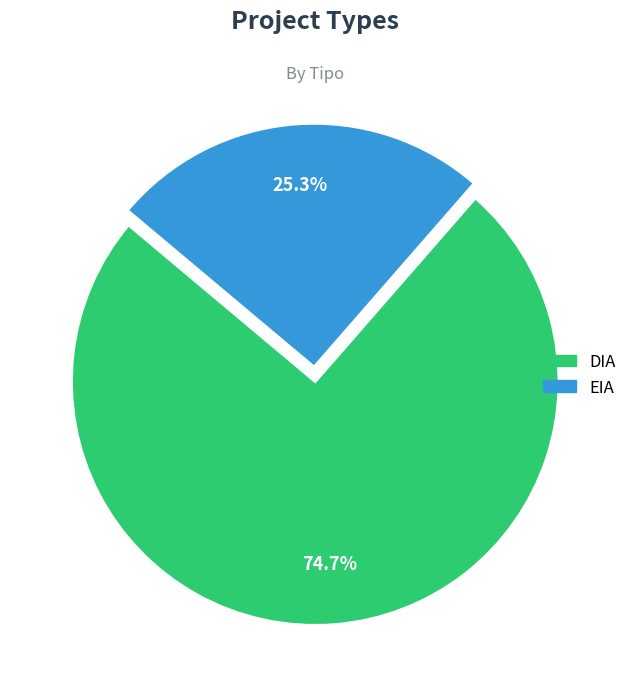

To the nearest percent, what portion does DIA represent?

75%